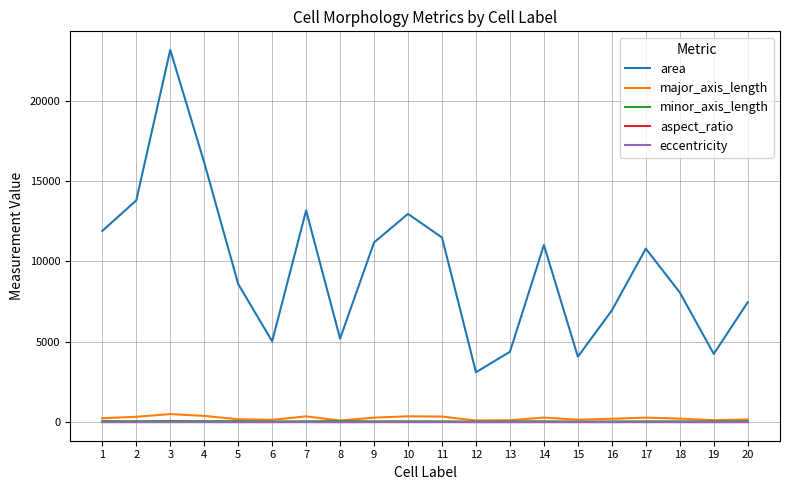

True or false: major_axis_length and area cross at least once.

False